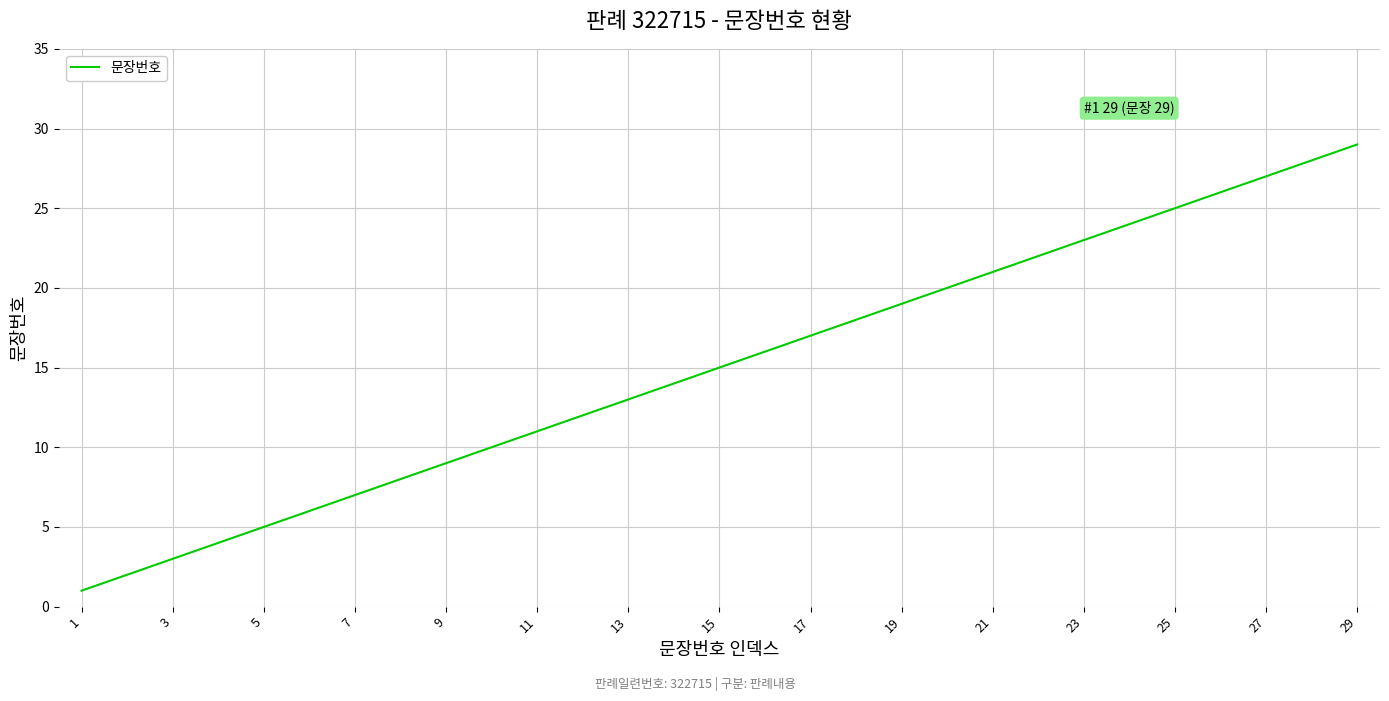

What is the greatest value displayed?

29